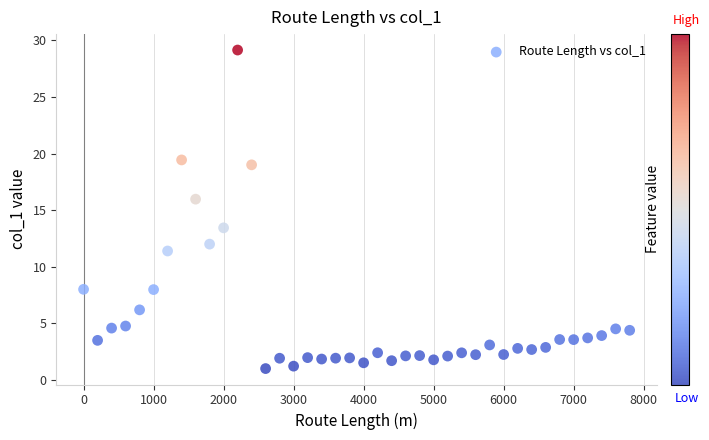

What Y value in the scatter plot is closest to 15?

16.0